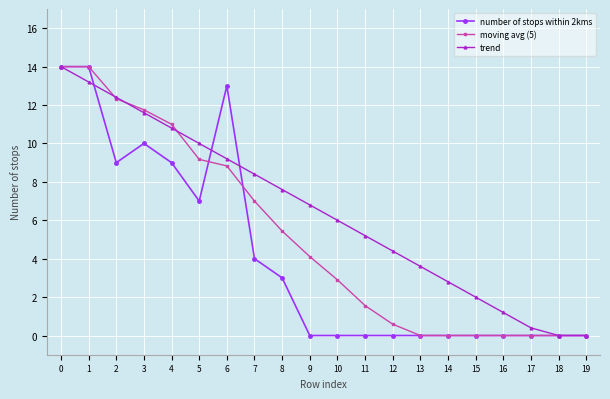

Is it true that trend equals 6.8 at 9?

True